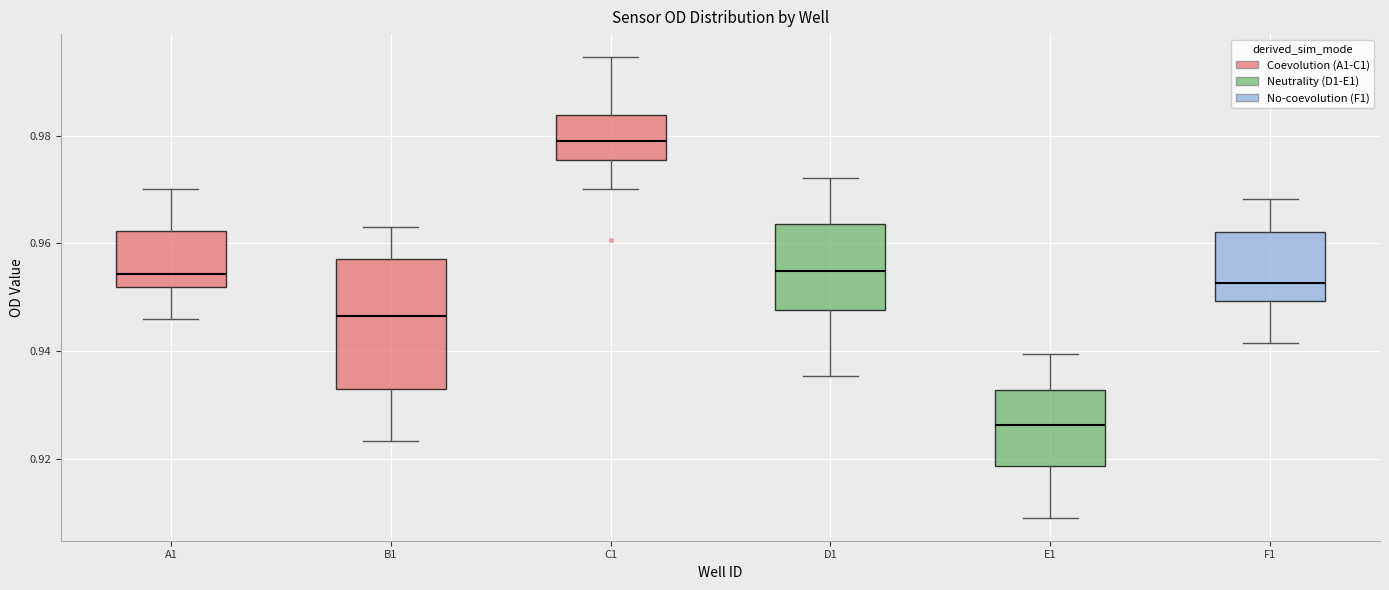

Reading left to right, transcribe this box plot: for each box, give where its median line is, the range the box spans, and where its two whiskers end, as read against the y-axis. The values are not printed on the chart, so give them approximately, as read against the axis.

A1: median 0.954, box 0.952 to 0.962, whiskers 0.946 to 0.970
B1: median 0.946, box 0.932 to 0.956, whiskers 0.924 to 0.962
C1: median 0.980, box 0.976 to 0.984, whiskers 0.970 to 0.994
D1: median 0.954, box 0.948 to 0.964, whiskers 0.936 to 0.972
E1: median 0.926, box 0.918 to 0.932, whiskers 0.910 to 0.940
F1: median 0.952, box 0.950 to 0.962, whiskers 0.942 to 0.968